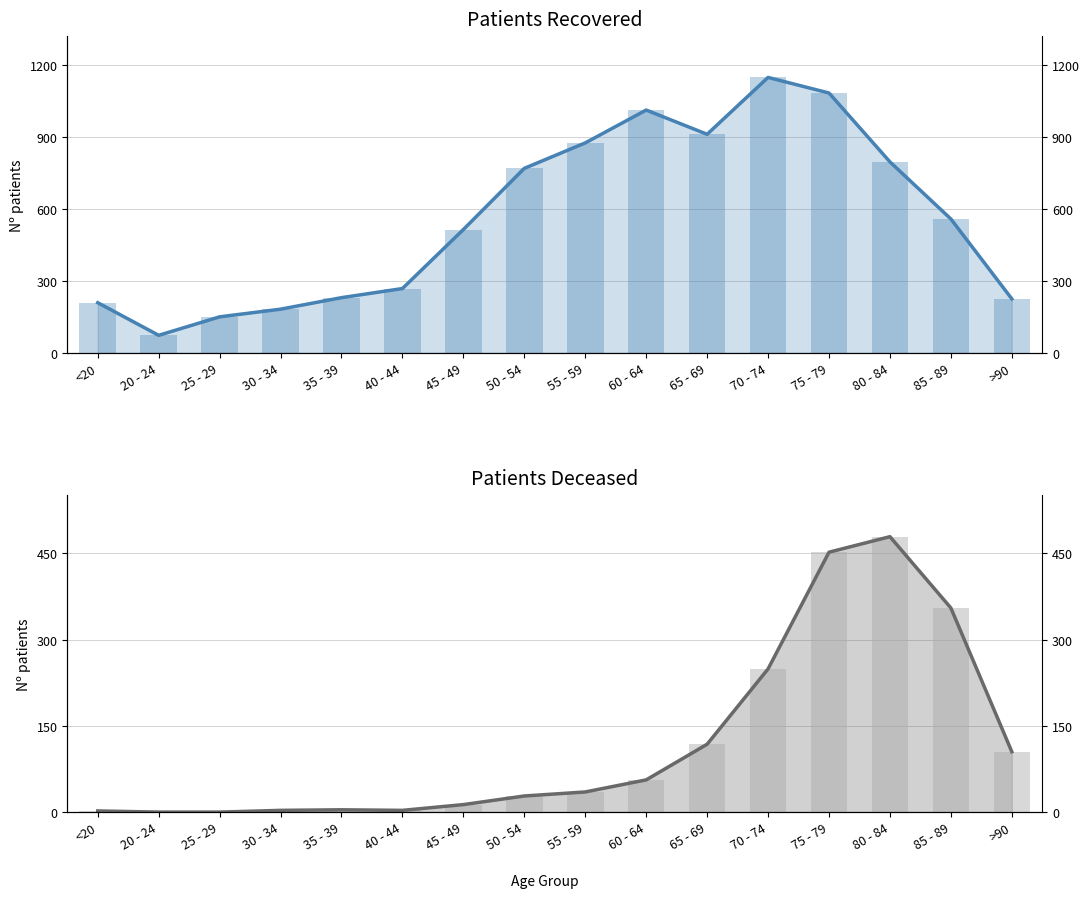

What are all the series names shown in the legend?

patients_recovered, patients_deceased